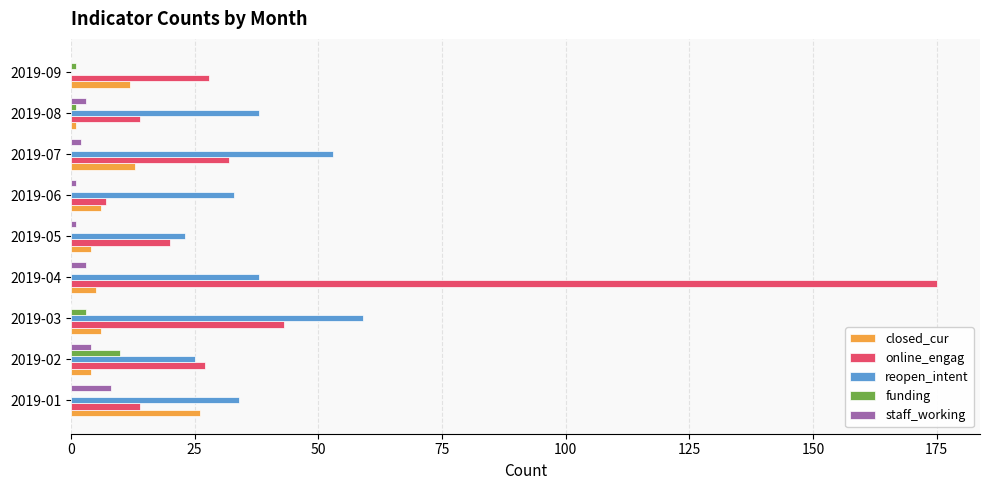

True or false: reopen_intent has a value of 39 at 2019-09.

False